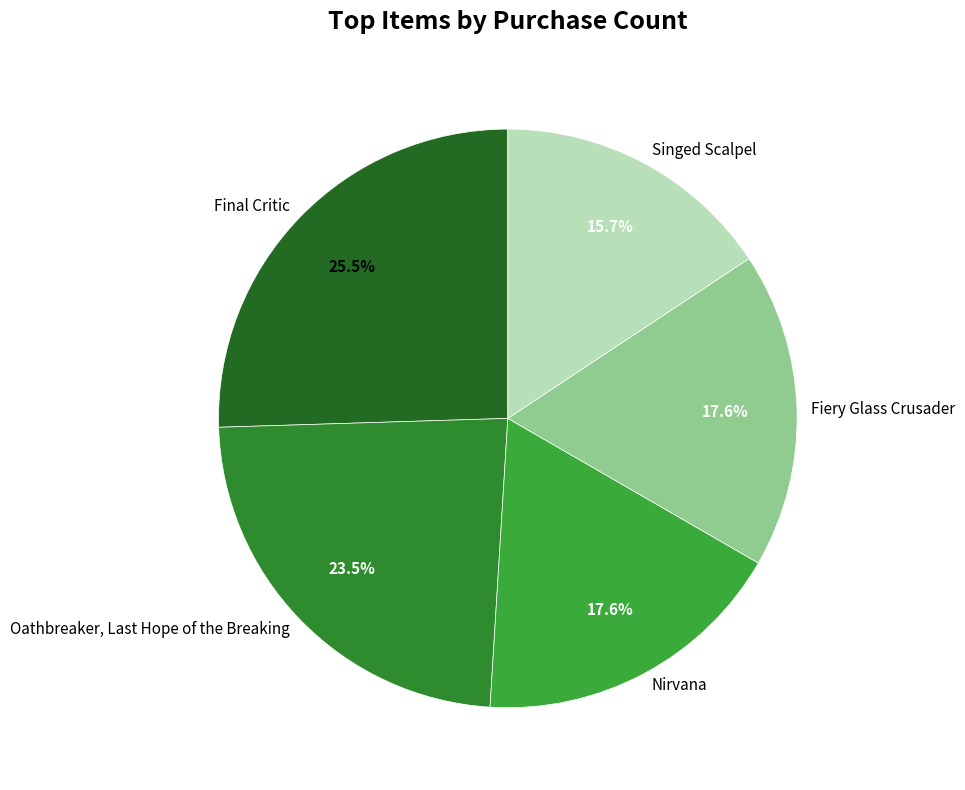

Approximately how many times larger is the value at Nirvana compared to Fiery Glass Crusader?

1.0